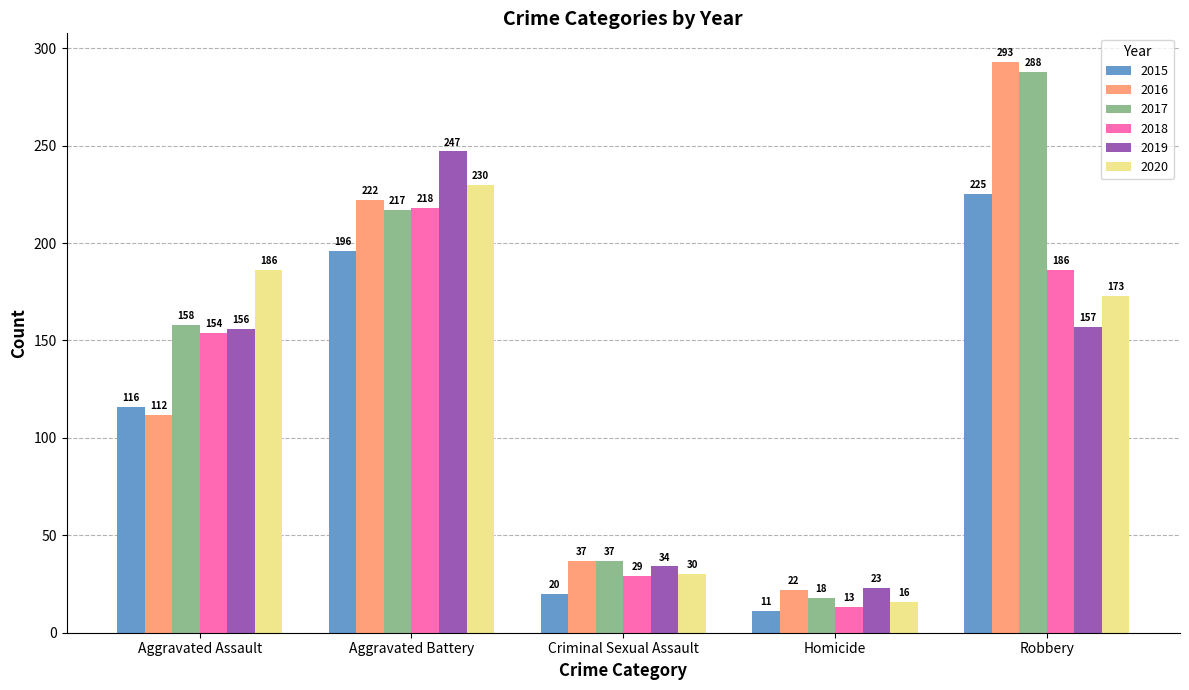

What is the difference between the second highest and second lowest values in the 2019 series?

123